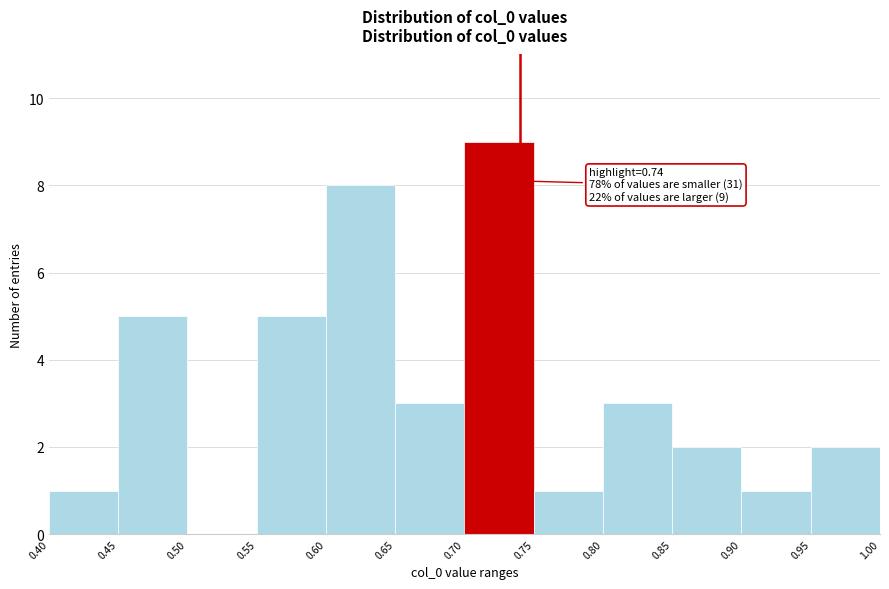

Which range on the x-axis has the tallest bar?

0.70 to 0.75